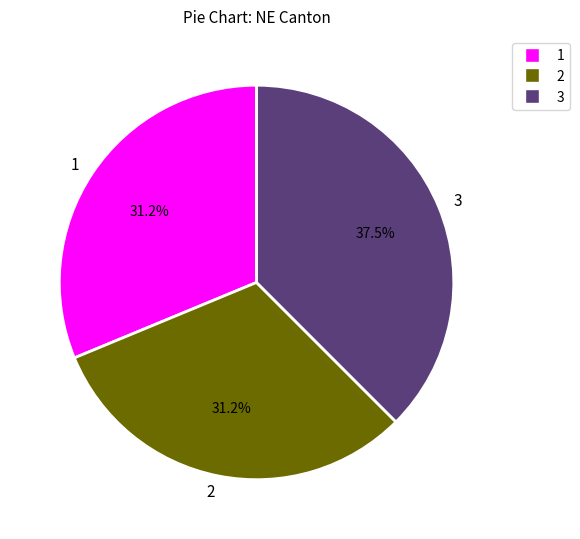

What percentage do 1 and 2 together represent?

62.5%